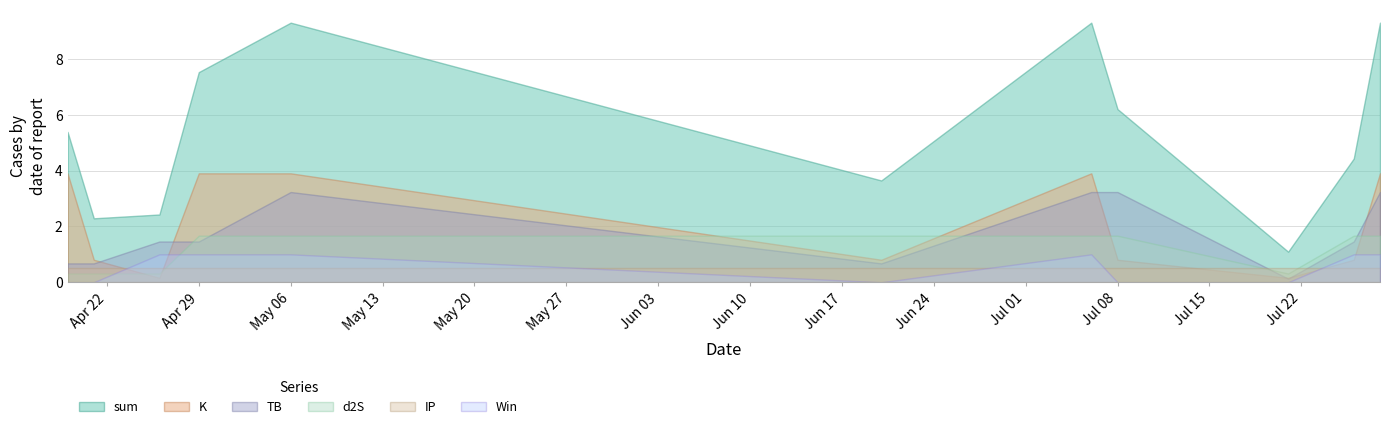

At which label does Win reach its peak?

2024-04-26